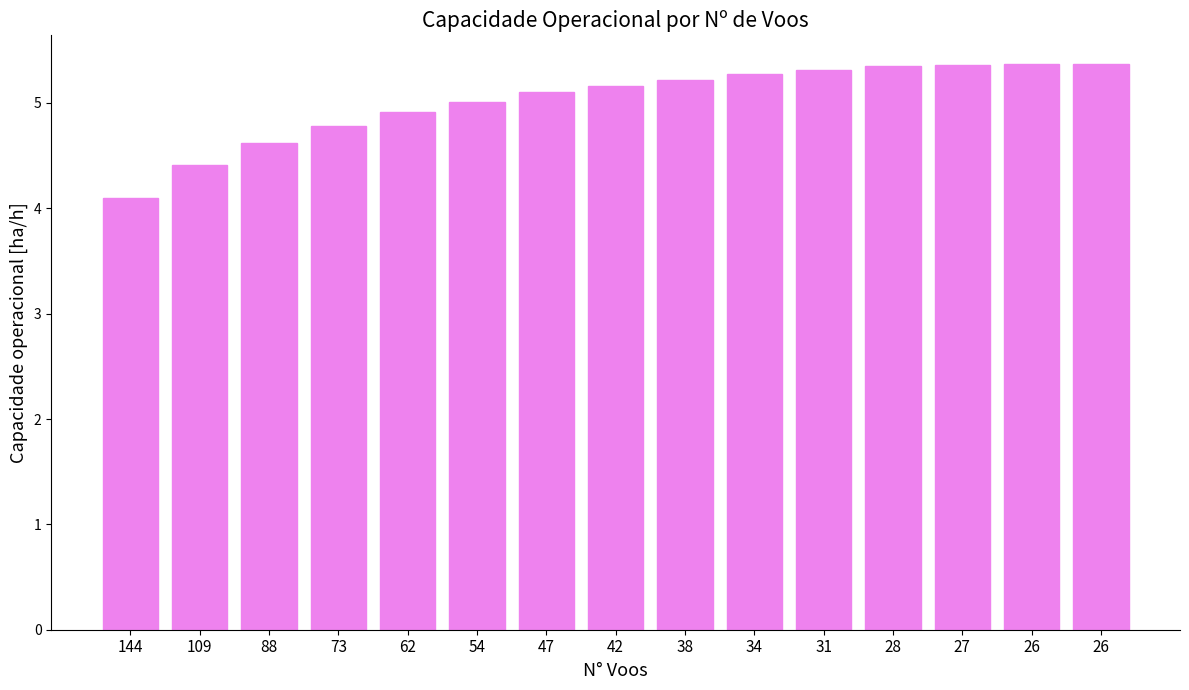

At which category does the chart reach its minimum across all series?

144